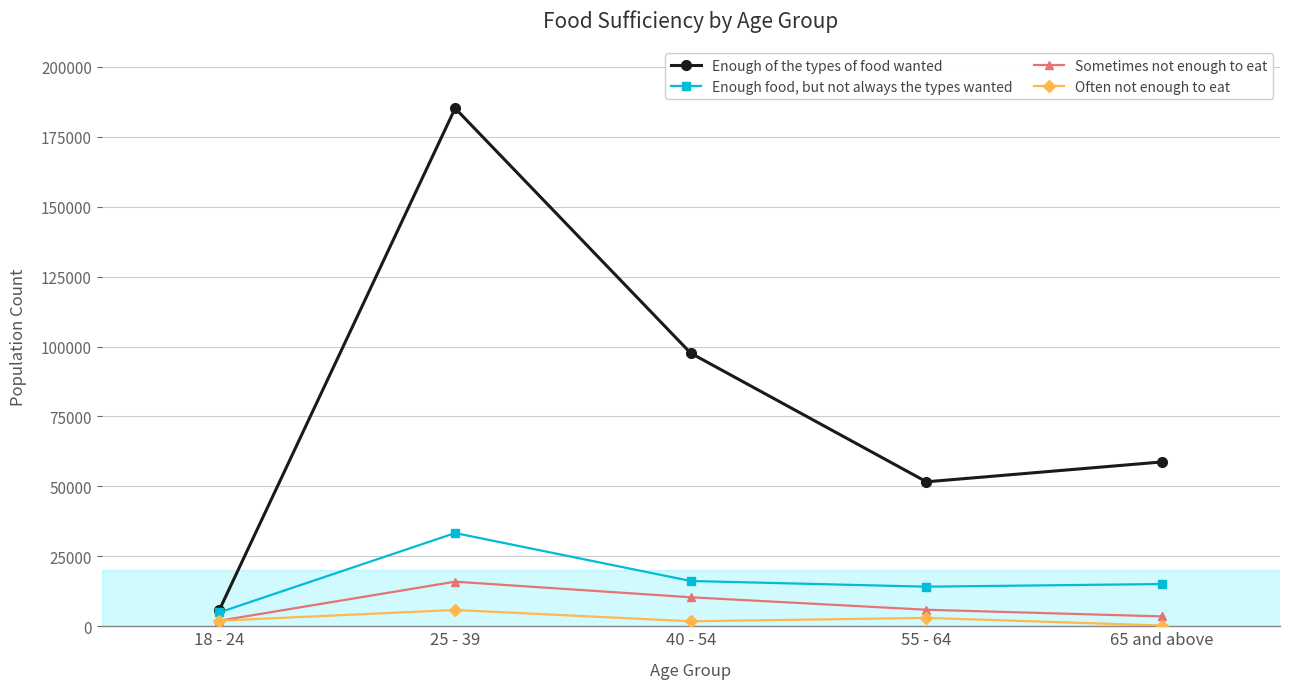

True or false: Often not enough to eat and Enough of the types of food wanted cross at least once.

False